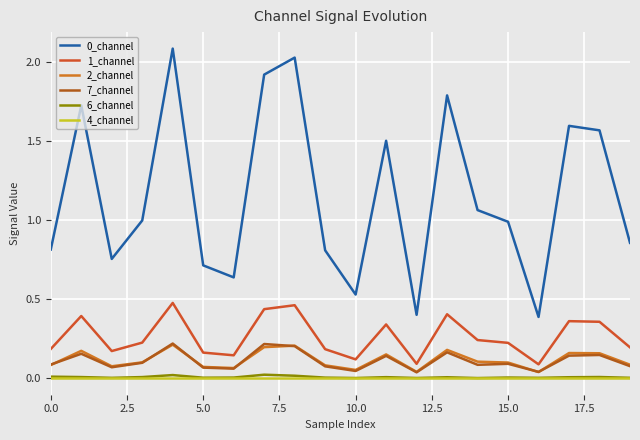

Does the chart display data point markers on the line(s)?

No